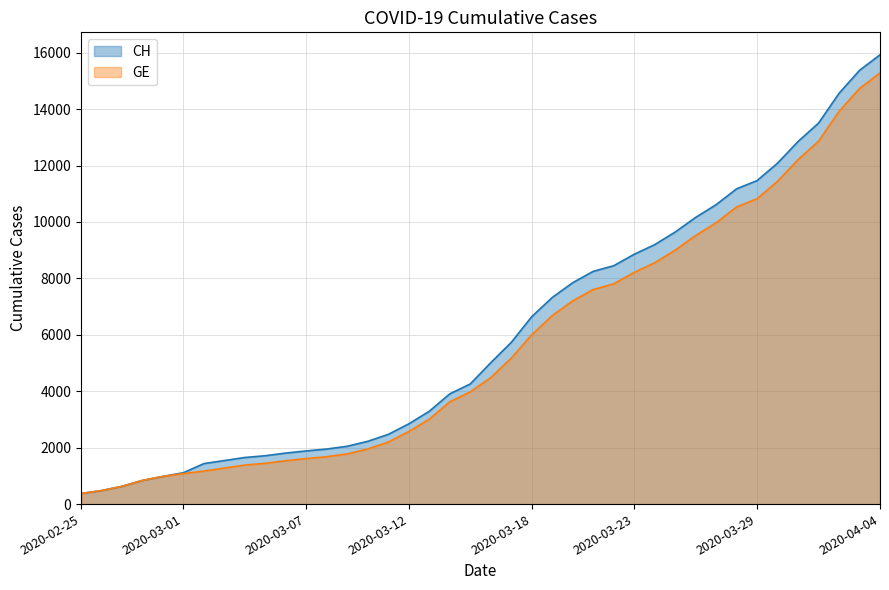

How many lines are shown in the chart?

2